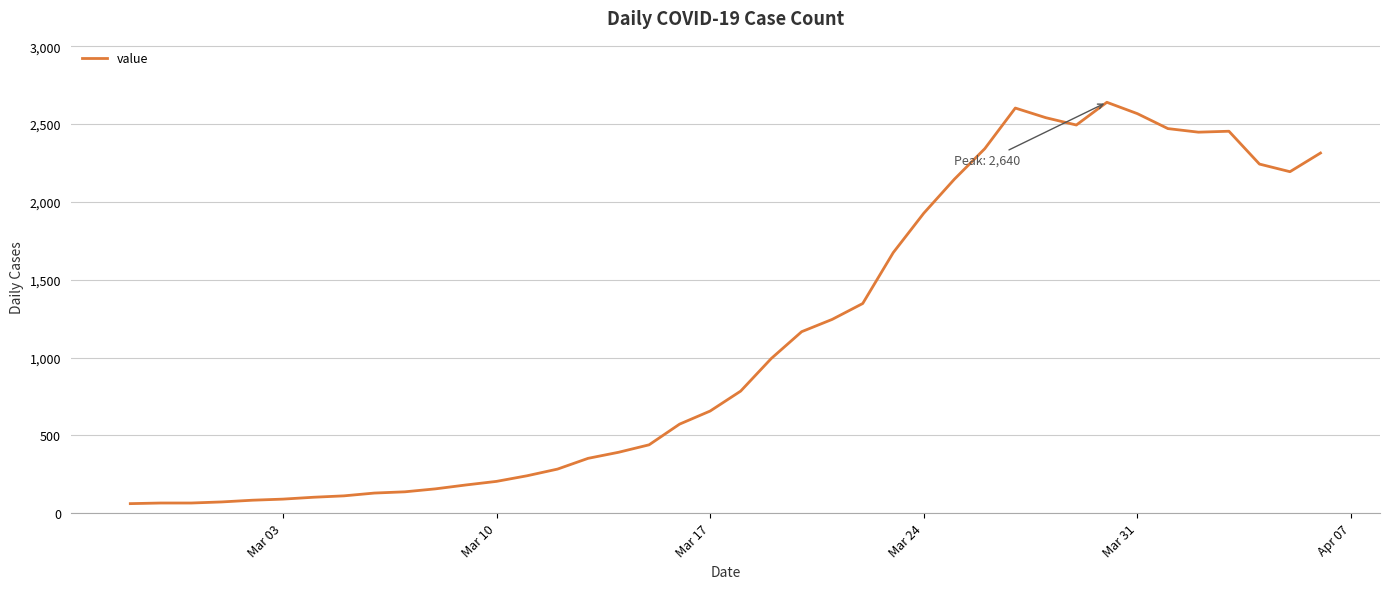

What is the difference between the maximum and minimum values?

2579